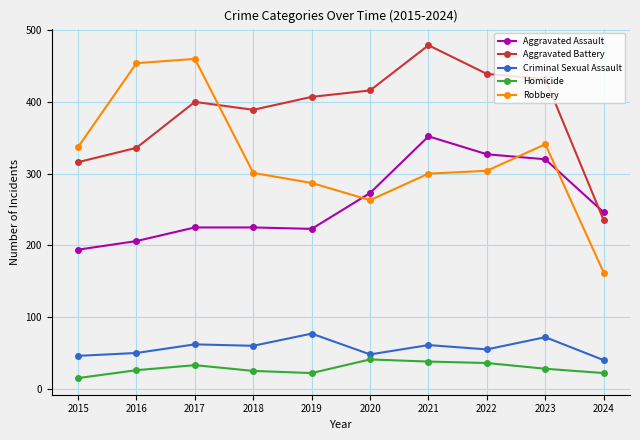

How many values in the Aggravated Assault series are below 246?

5